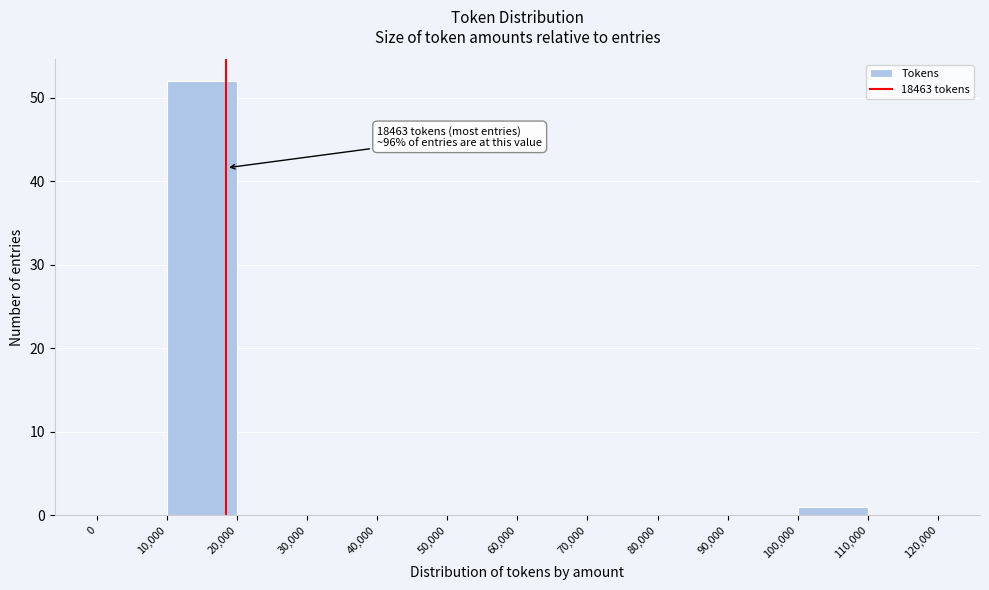

Over which range of the x-axis is the bar tallest?

10,000 to 20,000